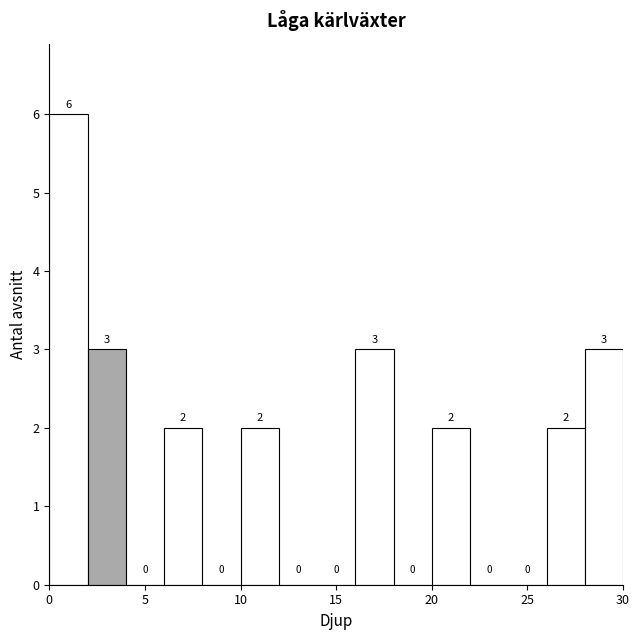

Reading left to right, transcribe this chart: for each bar, give the range it covers on the x-axis and its height.

0 to 2: 6
2 to 4: 3
4 to 6: 0
6 to 8: 2
8 to 10: 0
10 to 12: 2
12 to 14: 0
14 to 16: 0
16 to 18: 3
18 to 20: 0
20 to 22: 2
22 to 24: 0
24 to 26: 0
26 to 28: 2
28 to 30: 3